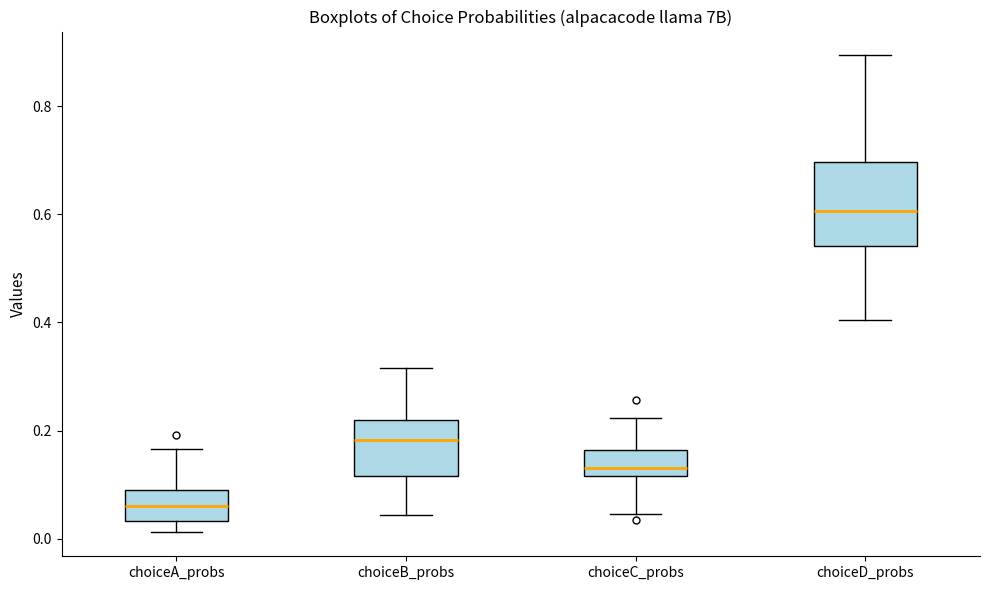

Reading left to right, transcribe this box plot: for each box, give where its median line is, the range the box spans, and where its two whiskers end, as read against the y-axis. The values are not printed on the chart, so give them approximately, as read against the axis.

choiceA_probs: median 0.06, box 0.04 to 0.08, whiskers 0.02 to 0.16
choiceB_probs: median 0.18, box 0.12 to 0.22, whiskers 0.04 to 0.32
choiceC_probs: median 0.14, box 0.12 to 0.16, whiskers 0.04 to 0.22
choiceD_probs: median 0.60, box 0.54 to 0.70, whiskers 0.40 to 0.90